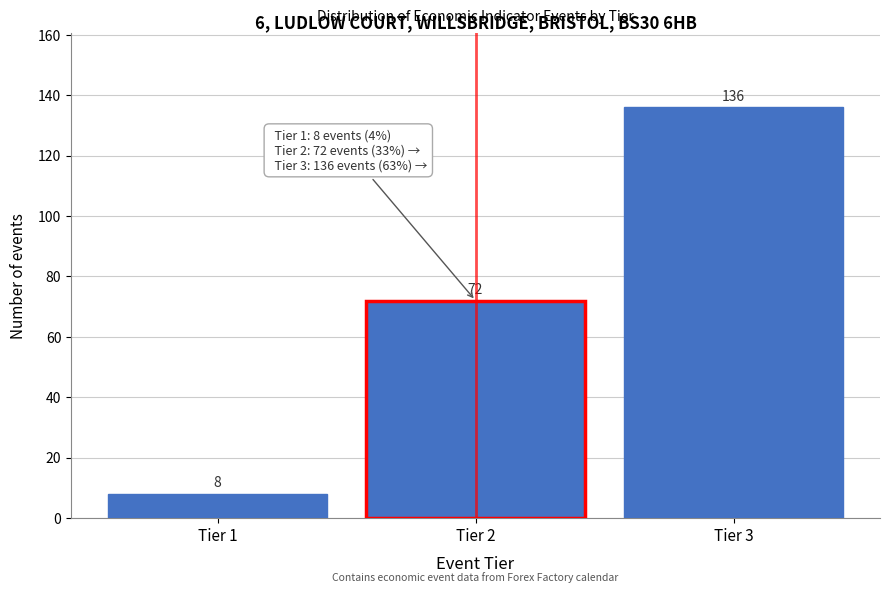

Reading left to right, list all the values displayed in this chart.

Tier 1=8	Tier 2=72	Tier 3=136